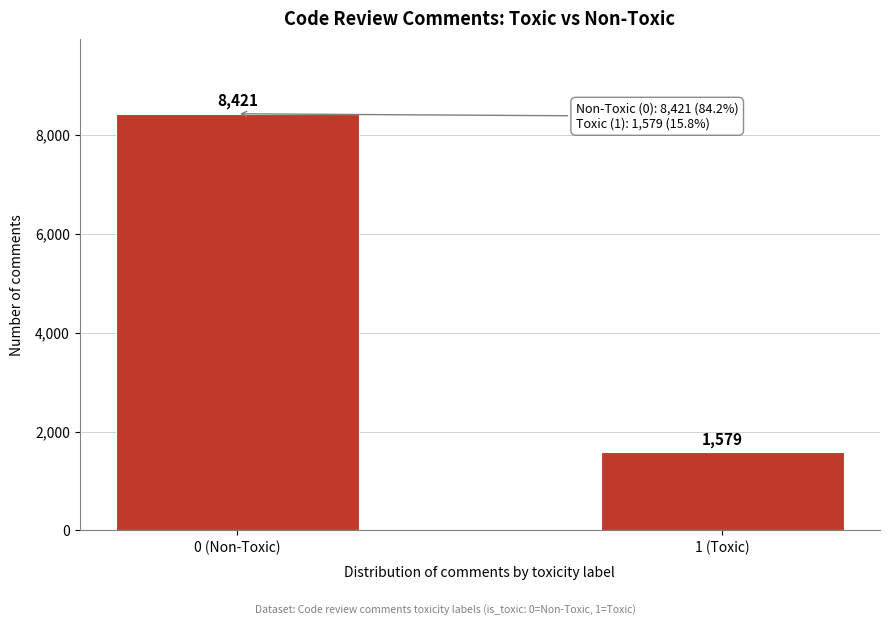

Reading left to right, what are all the values shown in this chart?

0 (Non-Toxic)=8421	1 (Toxic)=1579